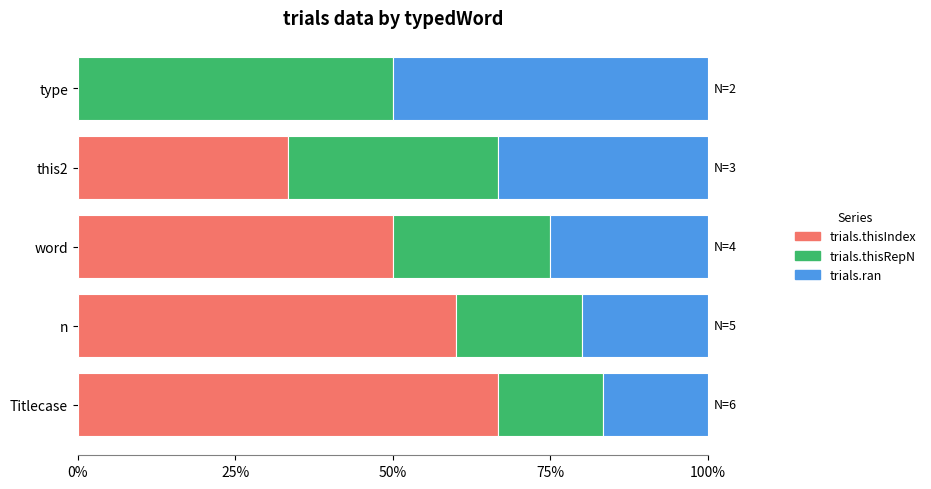

What is the approximate value of trials.thisIndex at Titlecase?

66.7